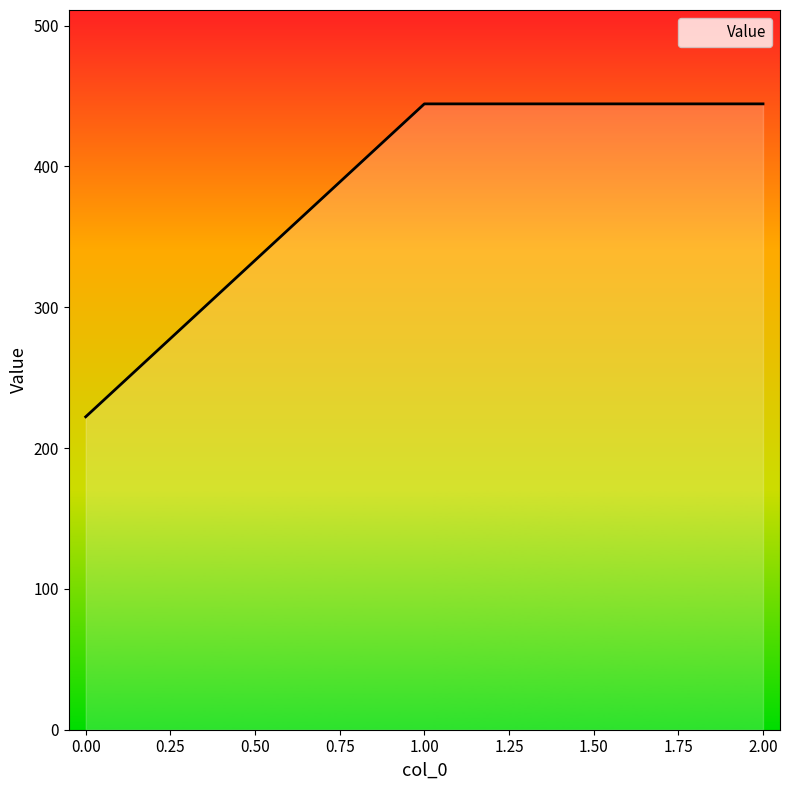

Reading right to left, extract all data points from this chart.

444.4	444.4	222.2